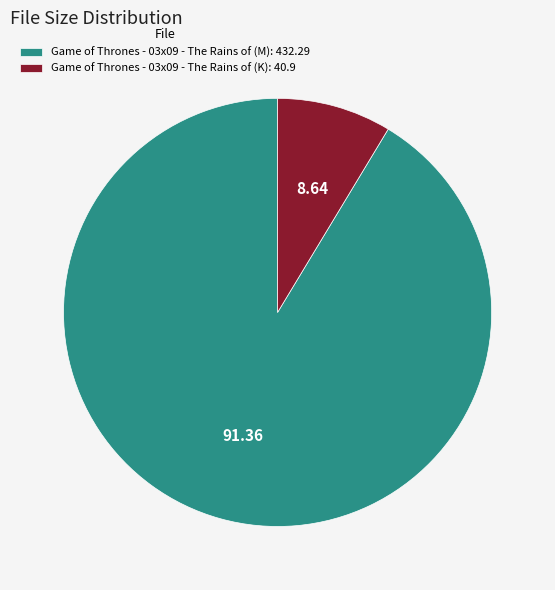

Does any single category account for the majority?

Yes